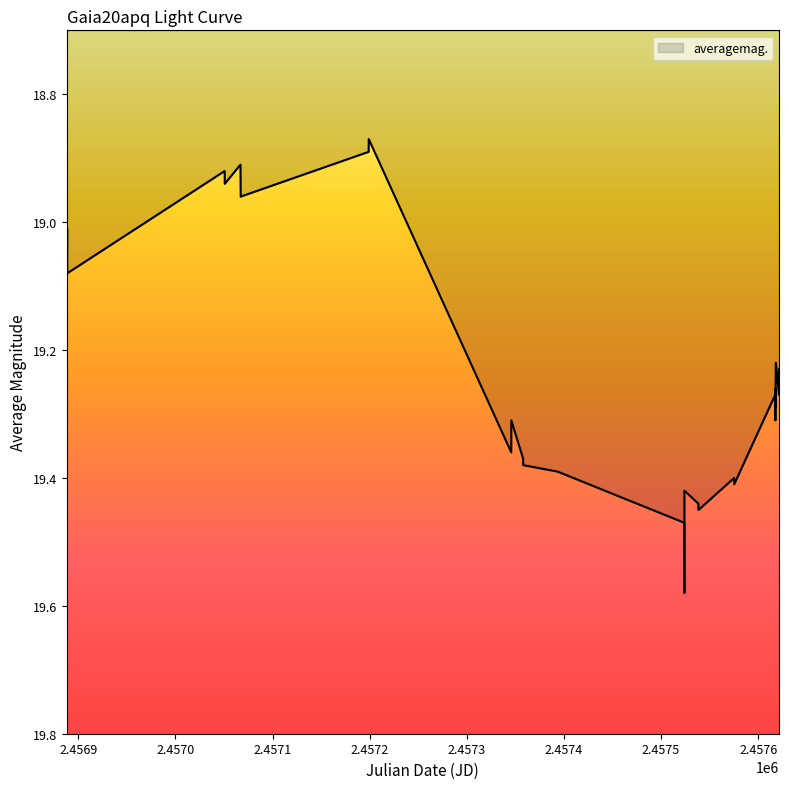

How many lines are shown in the chart?

1